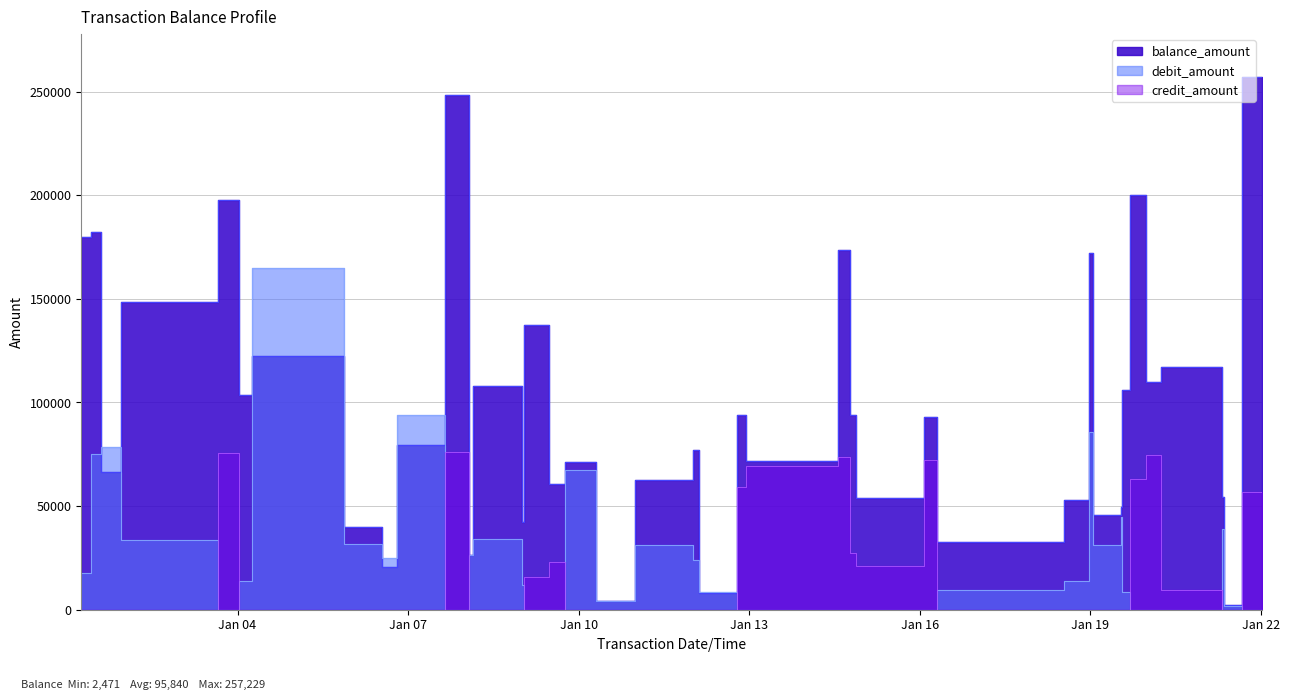

At which label is balance_amount closest to 129850?

2025-01-09 00:53